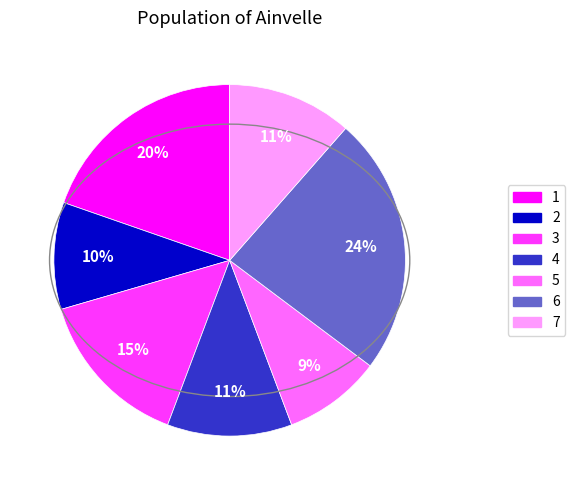

Does any single category account for the majority?

No